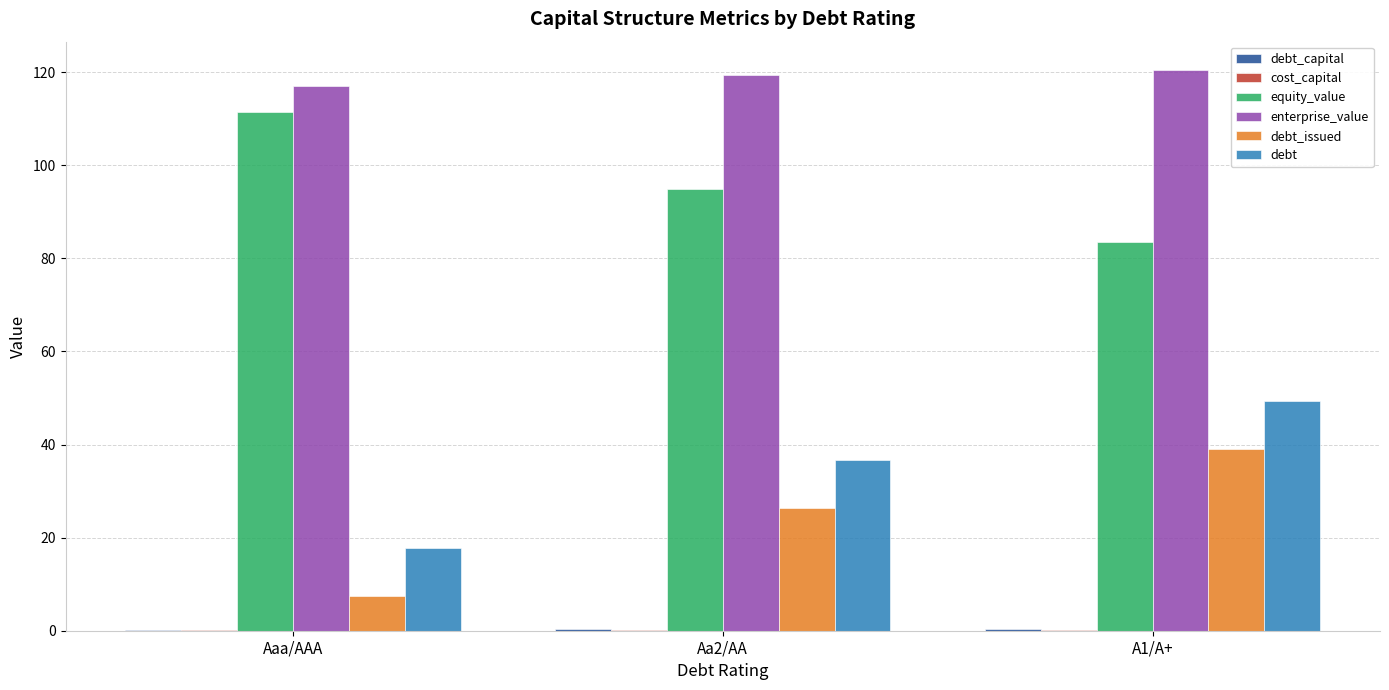

True or false: enterprise_value has a value of 117.0 at Aaa/AAA.

True